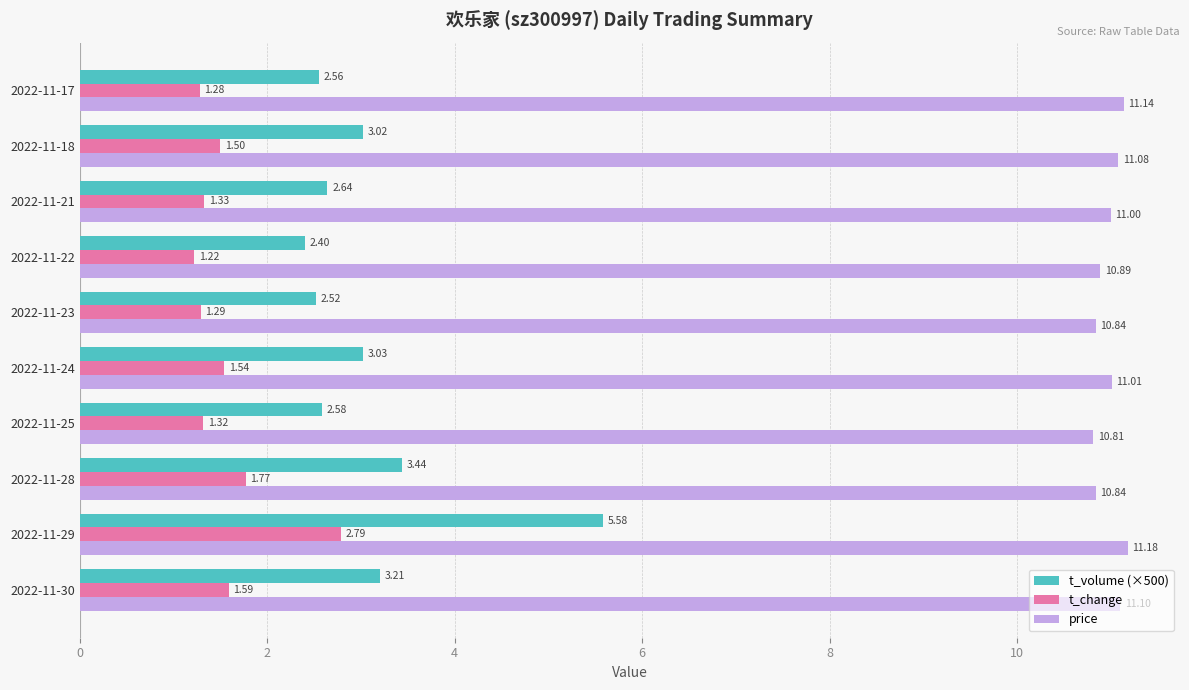

How many data points in t_volume (×500) are above 3?

5